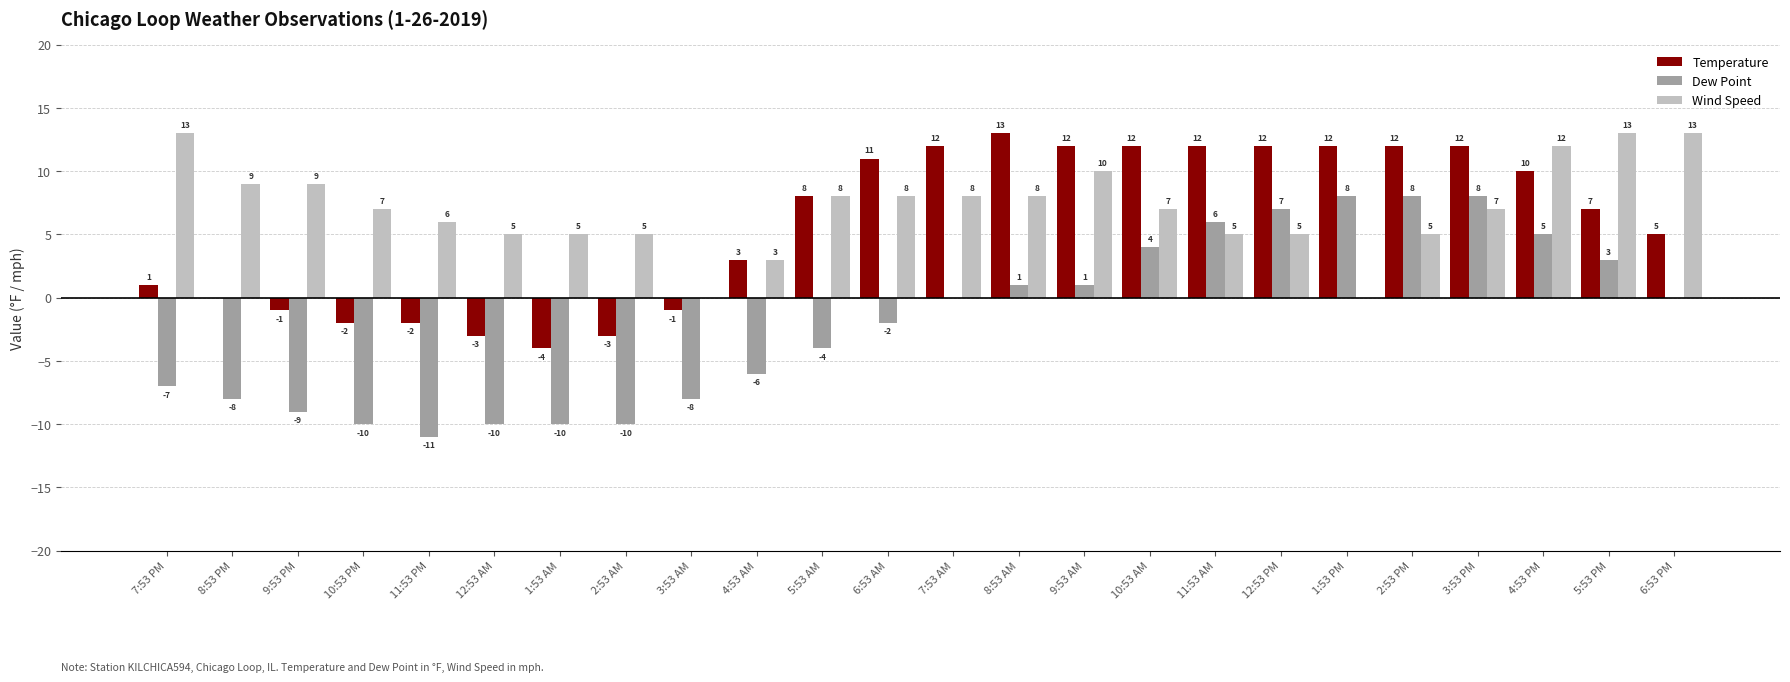

Which series has the largest range (max minus min)?

Dew Point